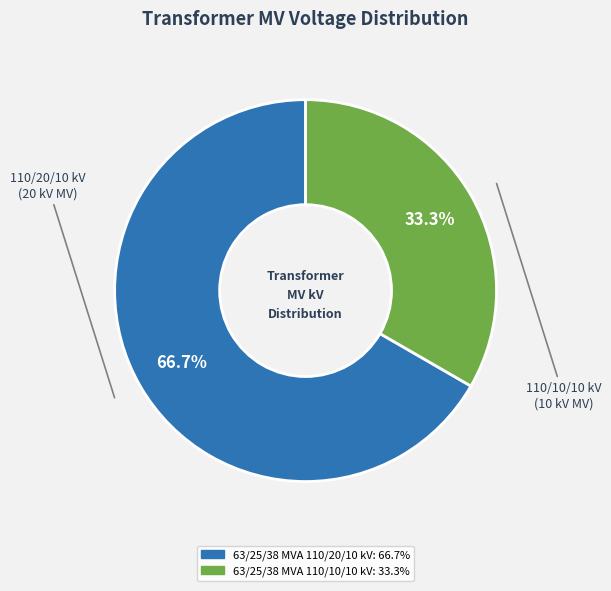

Approximately how many times larger is the value at 63/25/38 MVA 110/20/10 kV compared to 63/25/38 MVA 110/10/10 kV?

2.0